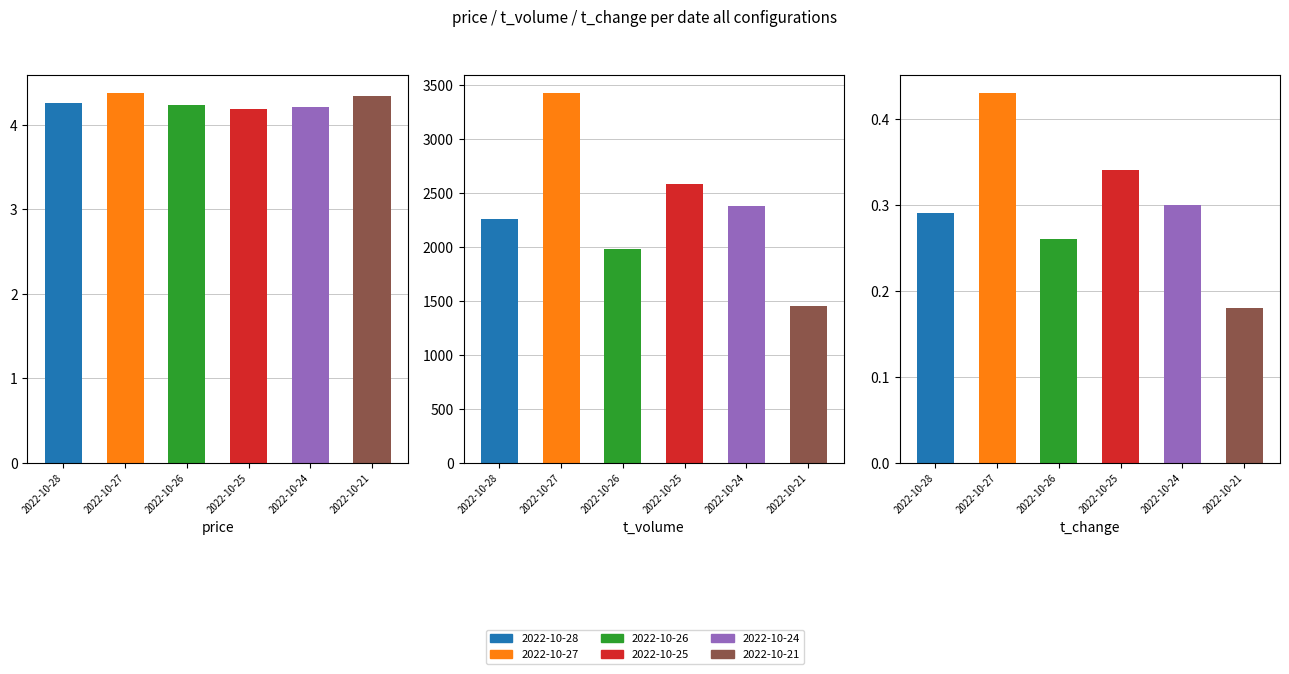

The price series shows 4.3 at 2022-10-21. True or false?

True